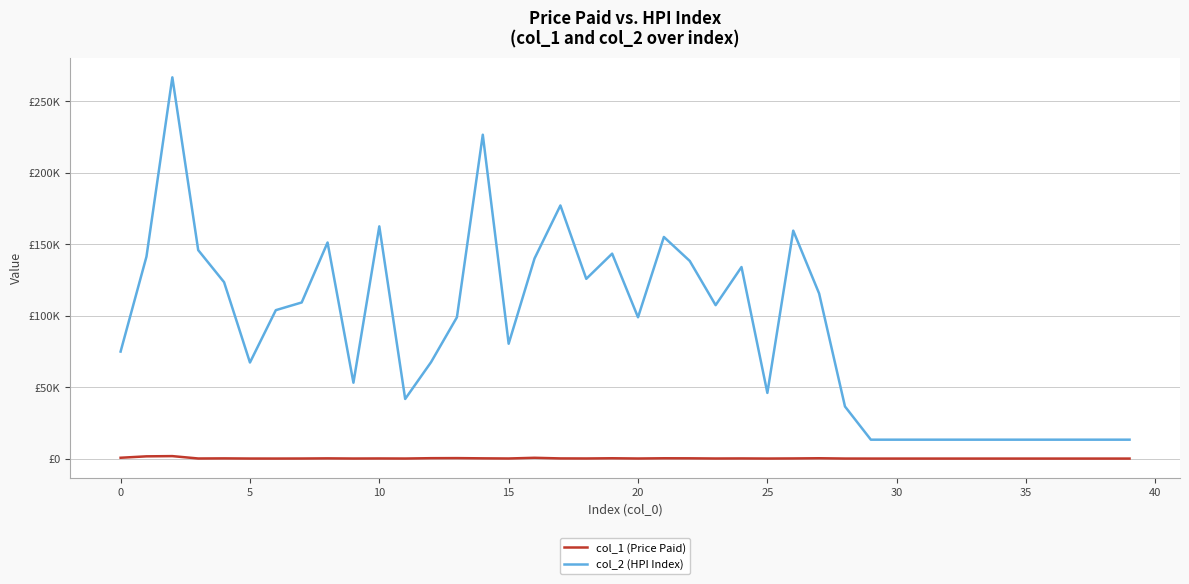

What are all the series names shown in the legend?

col_1 (Price Paid), col_2 (HPI Index)